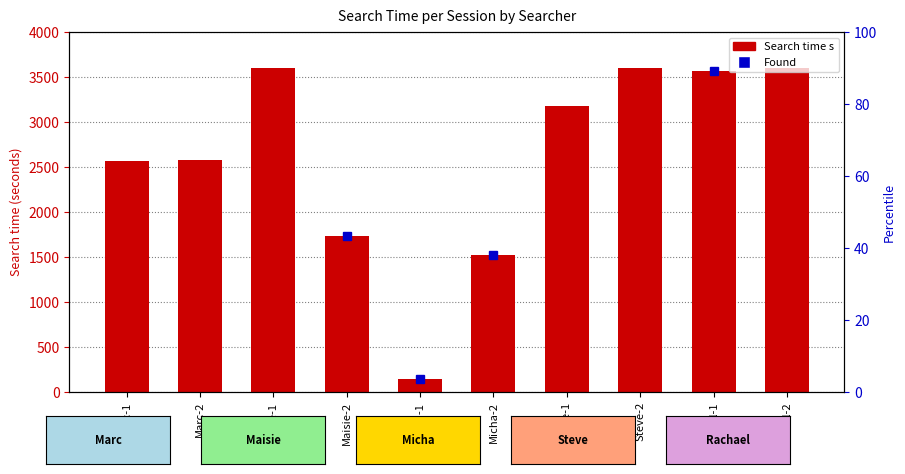

What is the difference between the second highest and second lowest values?

2073